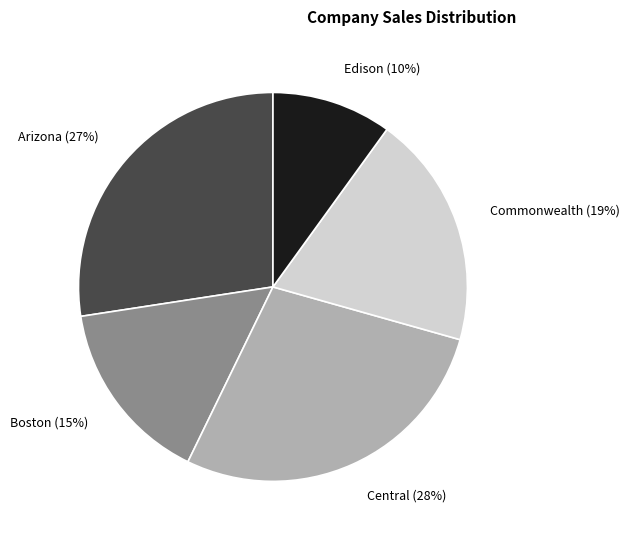

Which category has the smallest portion of the pie?

Edison